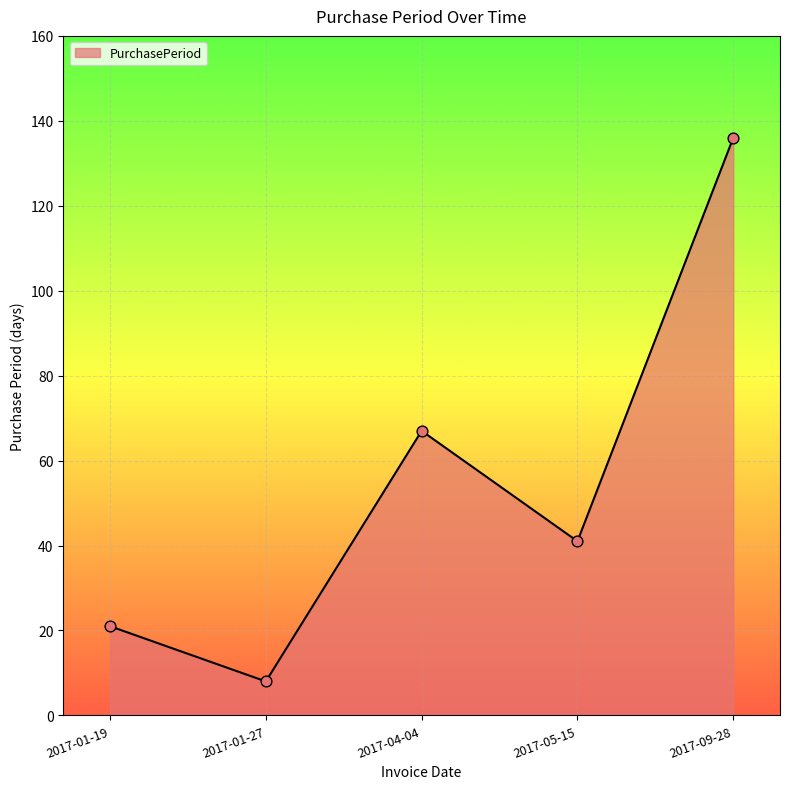

Between 2017-04-04 and 2017-09-28, which is larger?

2017-09-28